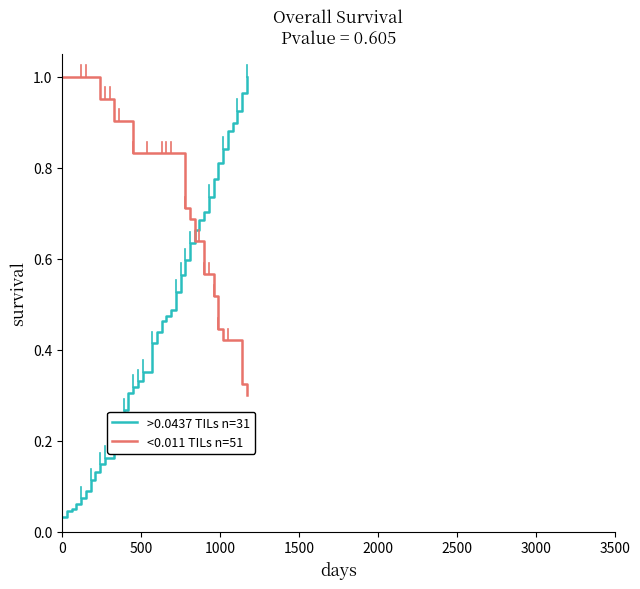

What are all the series names shown in the legend?

>0.0437 TILs n=31, <0.011 TILs n=51